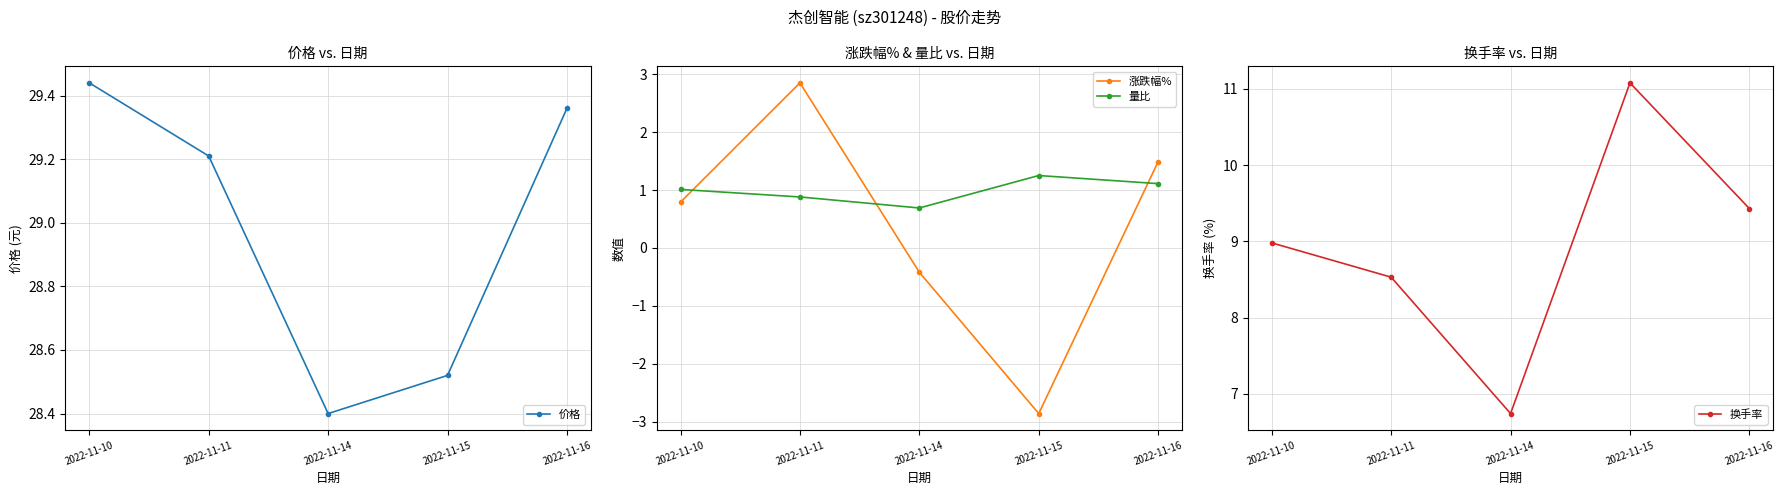

What is the difference between the highest and lowest values at 2022-11-15?

31.4